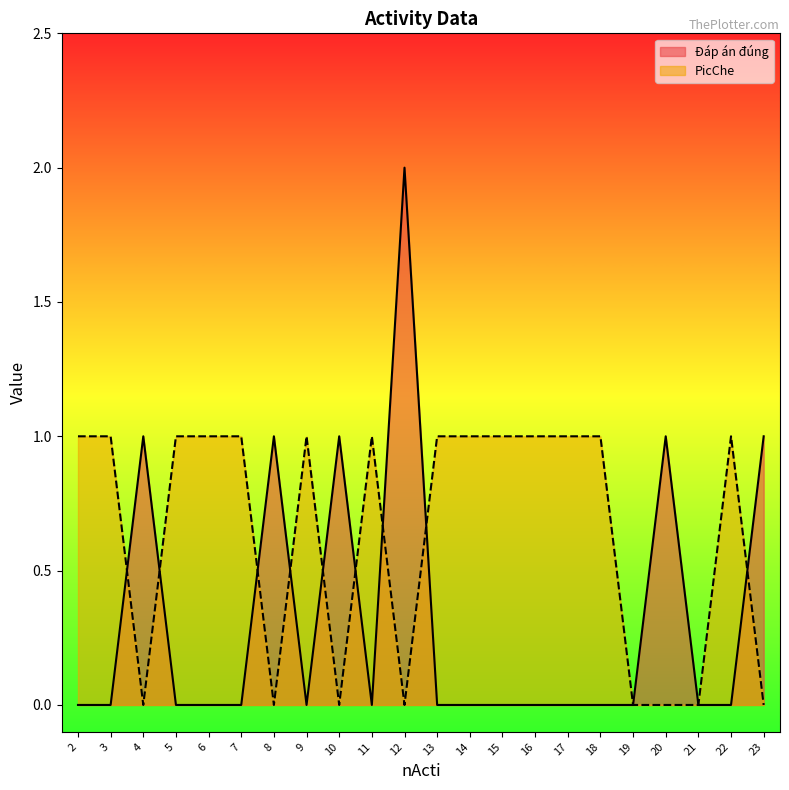

Rank the series at 21 from lowest to highest value.

Đáp án đúng, PicChe